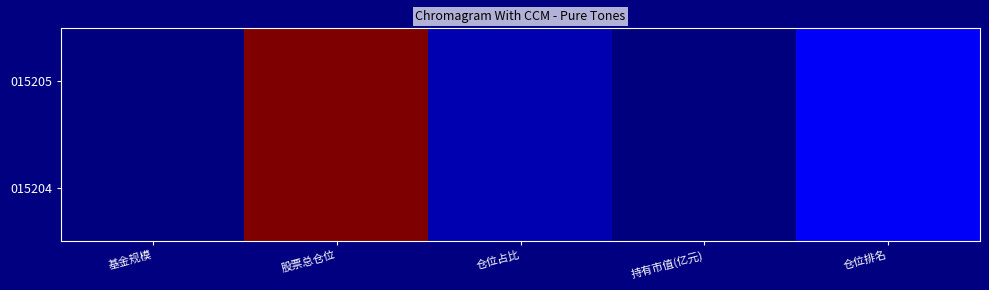

Reading left to right, extract all data points from this chart.

015205: 基金规模=0.3	股票总仓位=84.3	仓位占比=3.9	持有市值(亿元)=0.0	仓位排名=9.0
015204: 基金规模=0.2	股票总仓位=84.3	仓位占比=3.9	持有市值(亿元)=0.0	仓位排名=9.0